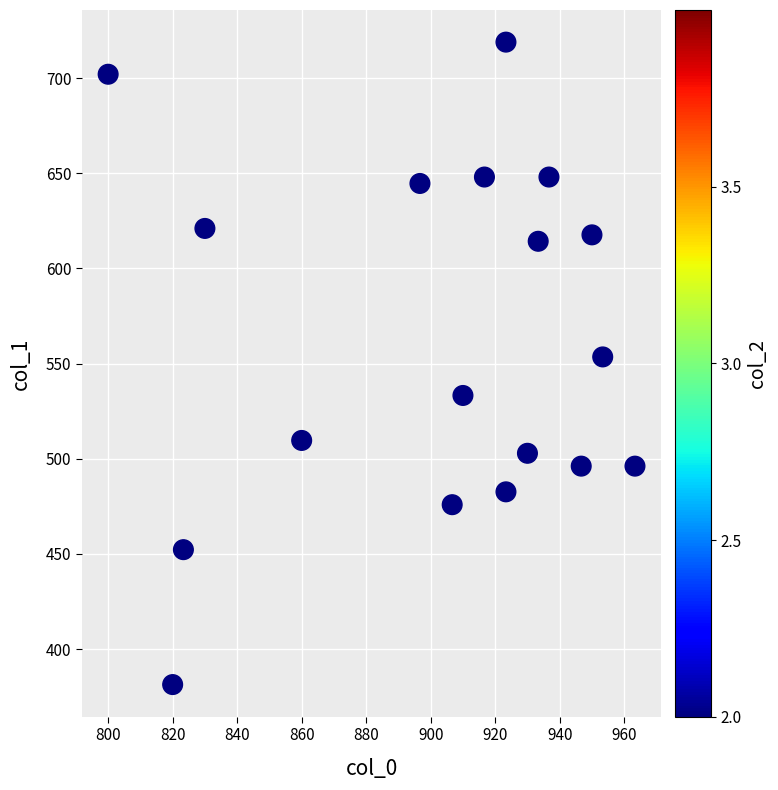

What is the range of Y values (max minus min)?

337.5